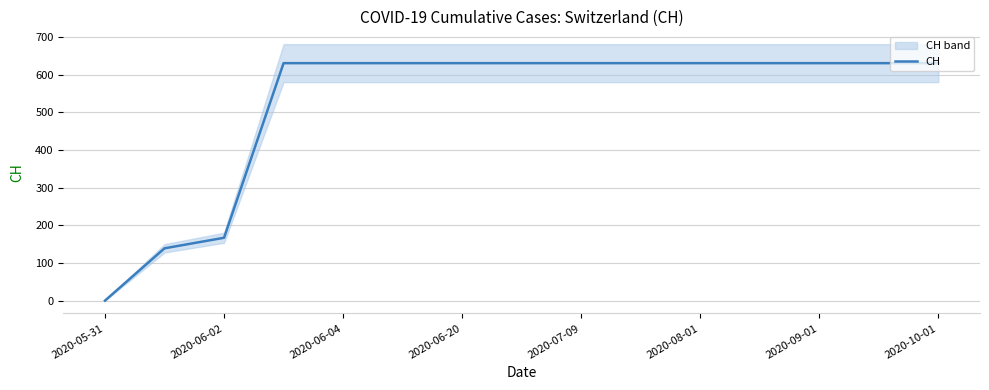

At which category does the chart reach its minimum across all series?

2020-05-31